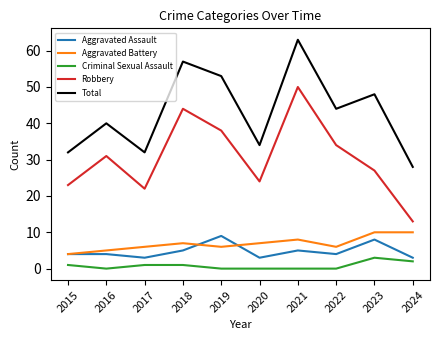

At how many categories does at least one series exceed 13?

10